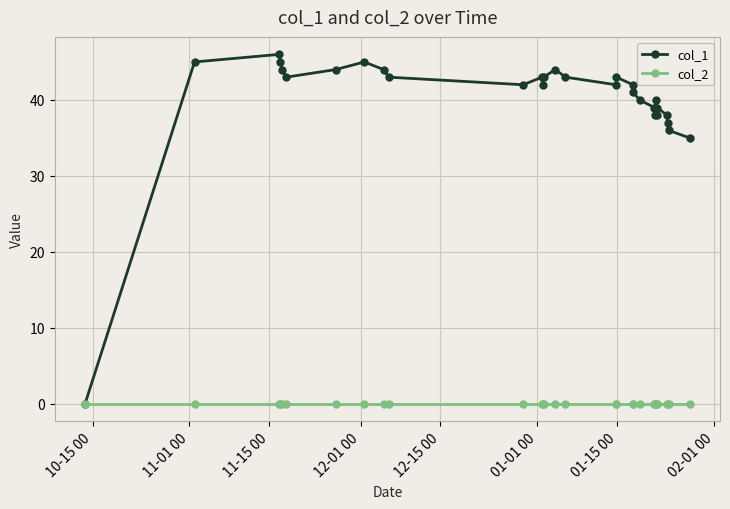

Which series has the largest range (max minus min)?

col_1